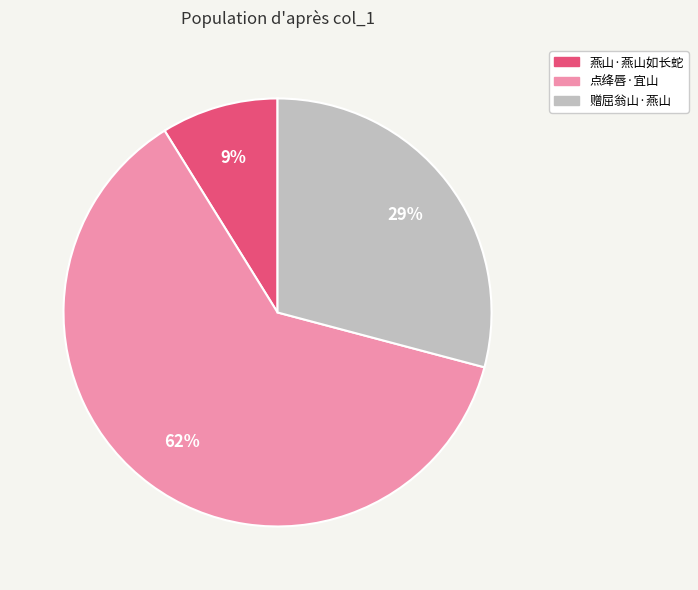

How many slices are in this pie chart?

3